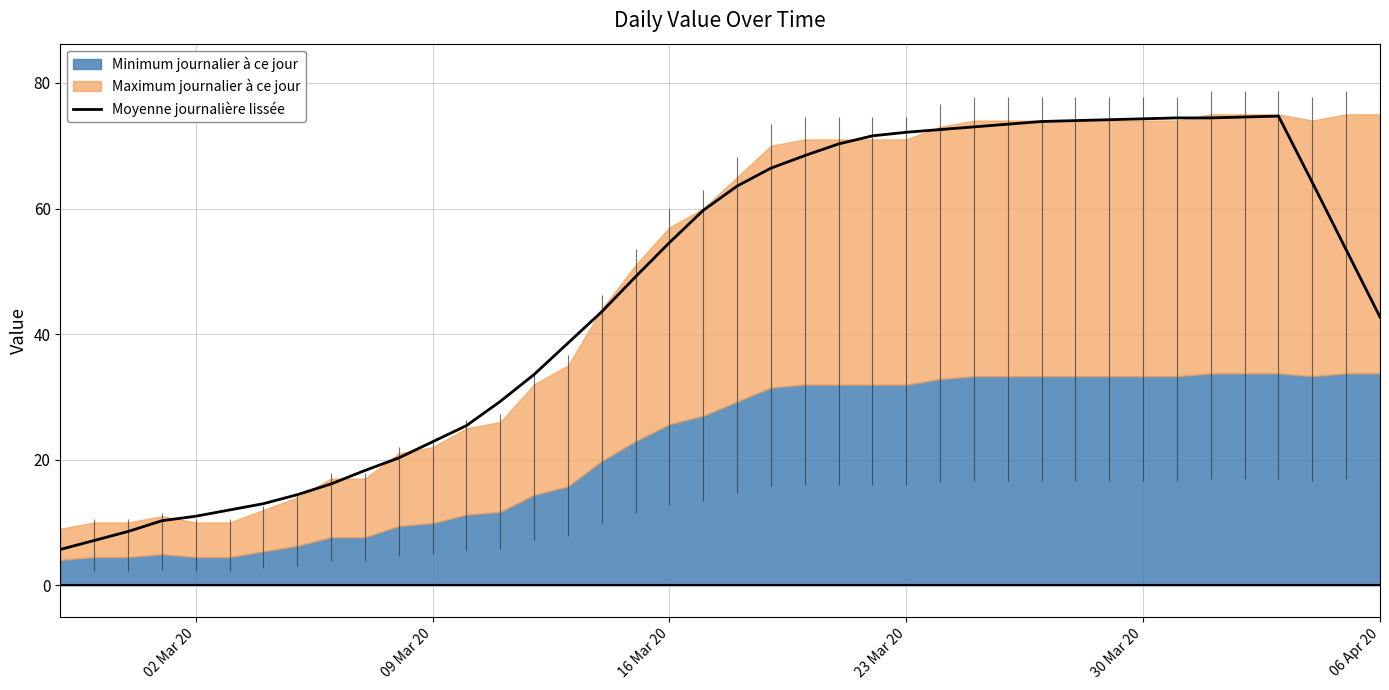

What is the maximum value for Moyenne journalière lissée?

74.7